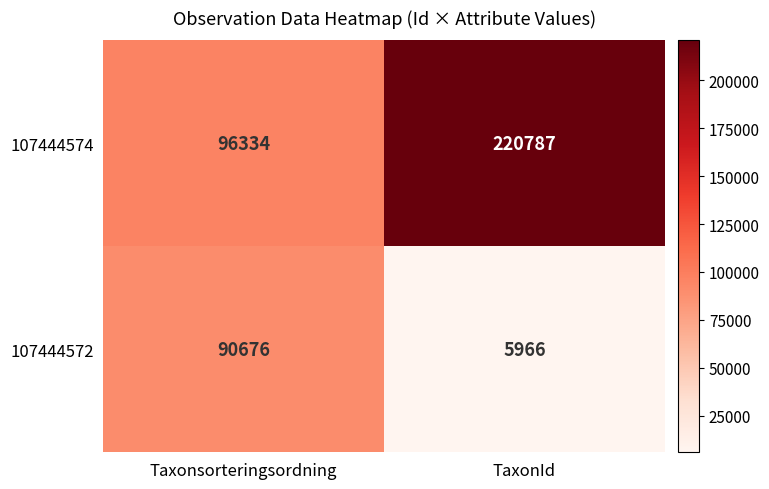

List the series in order of their peak value, highest first.

107444574, 107444572